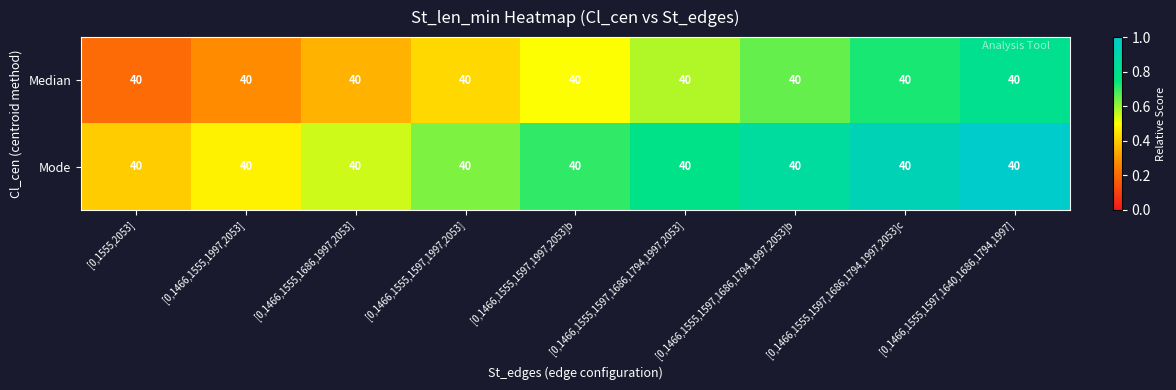

Which category has the lowest value across all series?

[0,1555,2053]